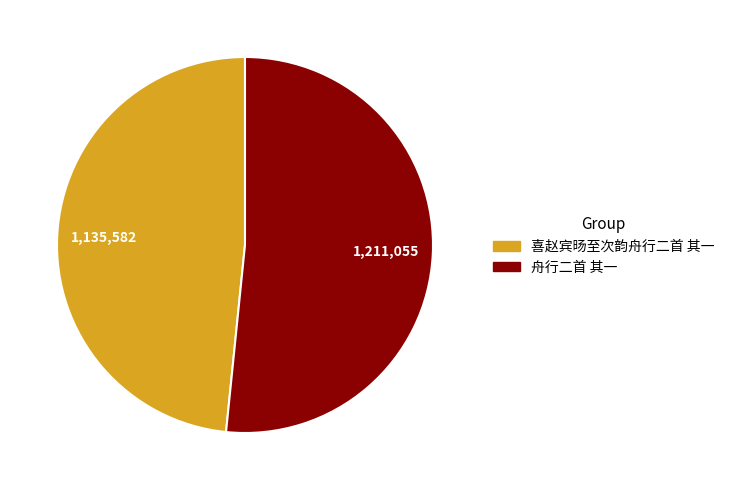

Is there any slice that represents more than half of the pie?

Yes